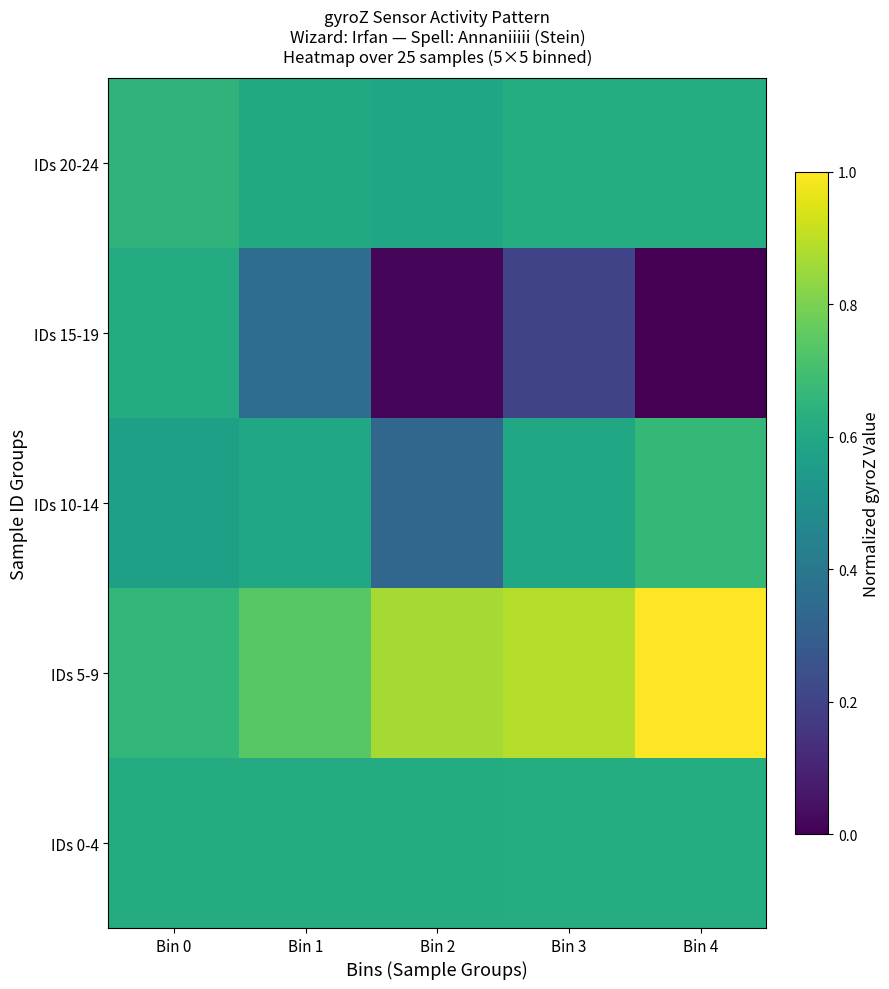

What is the greatest value displayed?

1.0